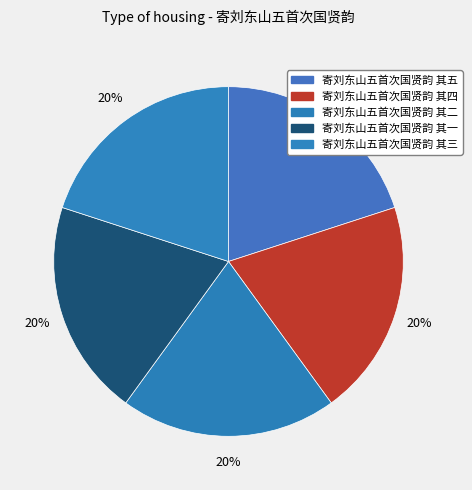

To the nearest percent, what is the combined percentage of 寄刘东山五首次国贤韵 其一 and 寄刘东山五首次国贤韵 其四?

40%